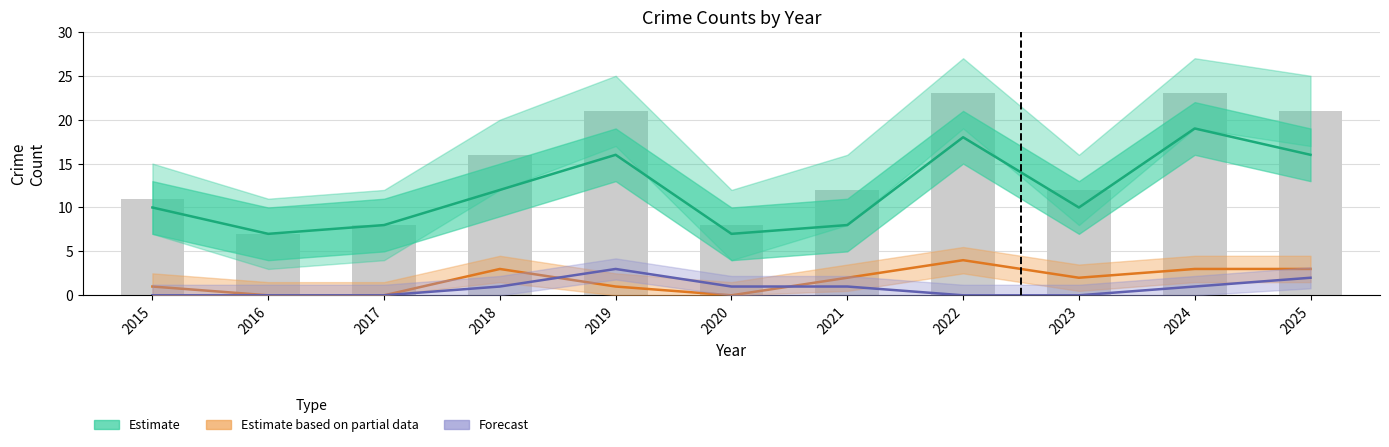

At which category is the sum across all series the highest?

2024